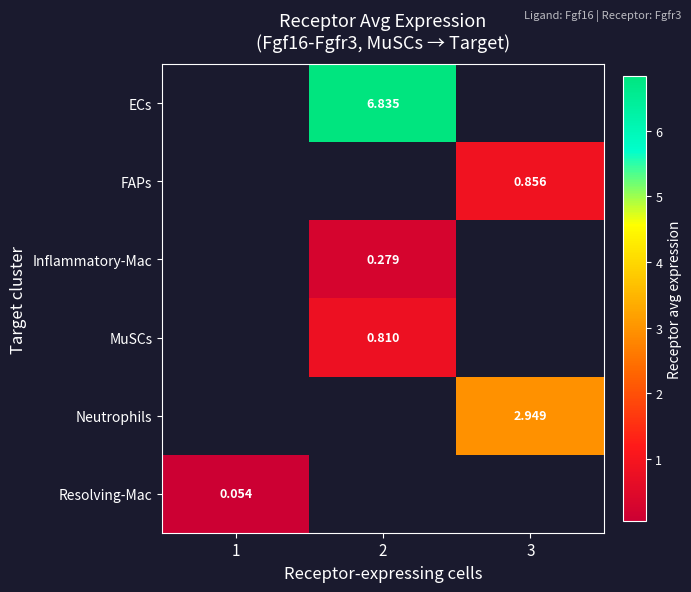

What is the smallest value displayed?

0.1